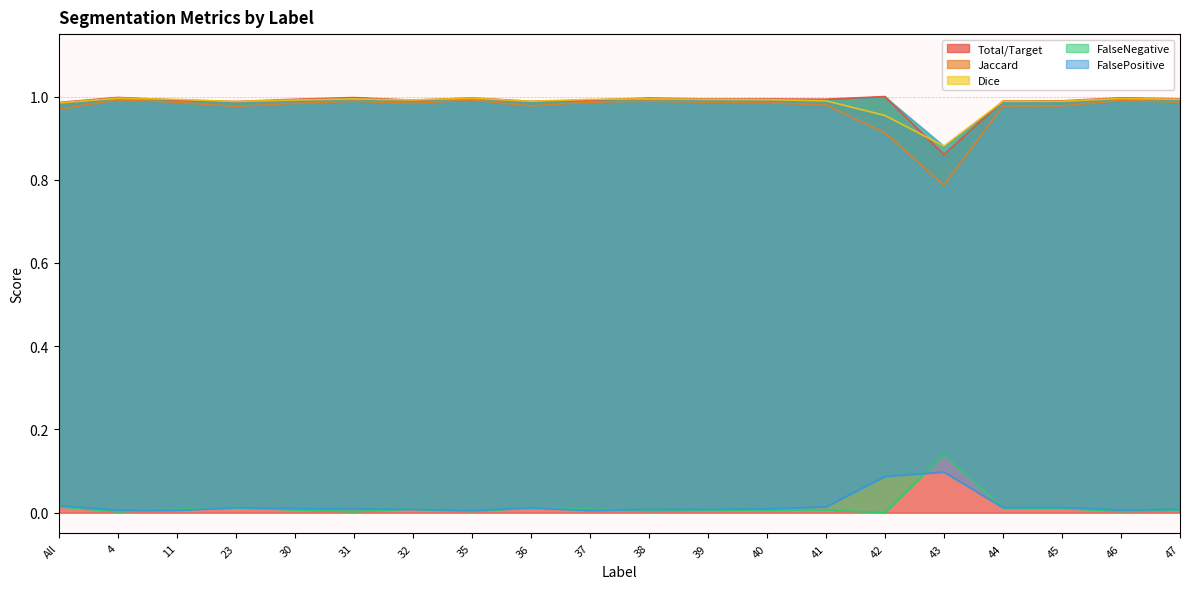

Where is the first local maximum for FalseNegative?

23